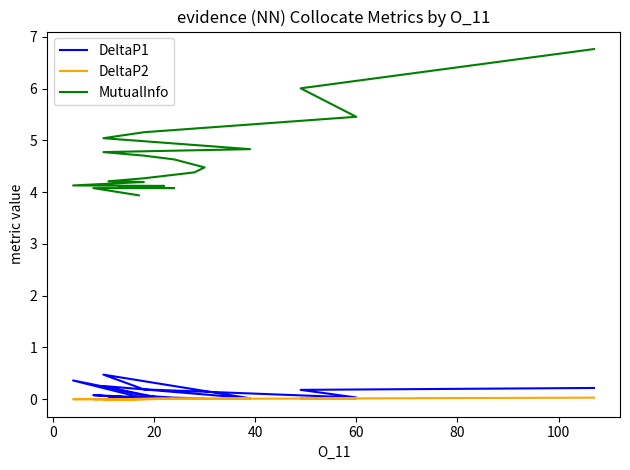

True or false: MutualInfo has more than 1 points higher than both neighbors.

False